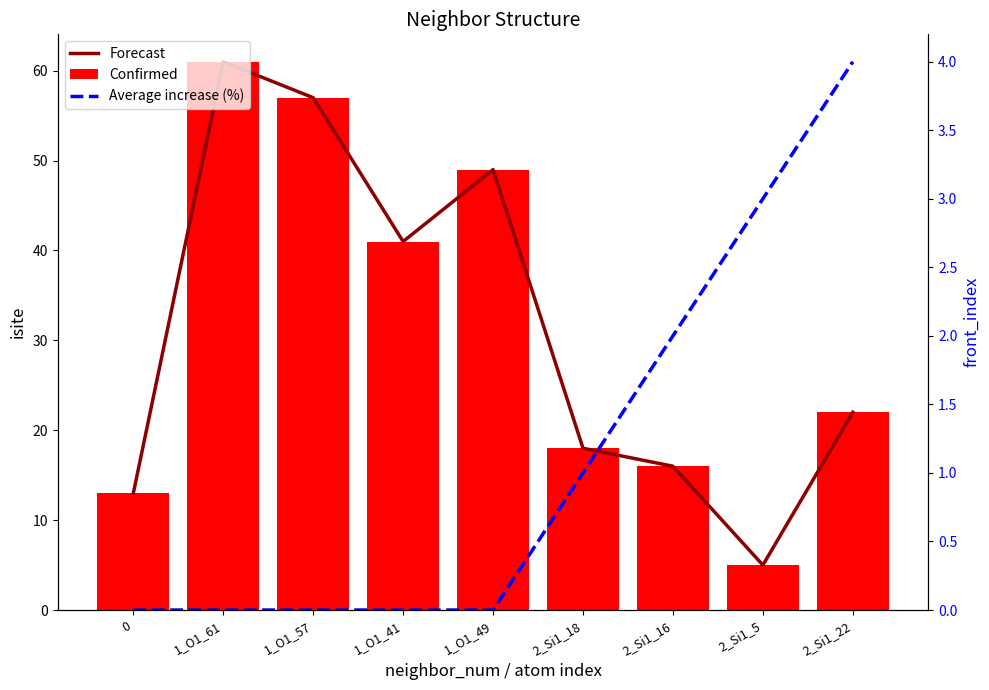

What are all the series names shown in the legend?

Forecast, Confirmed, Average increase (%)